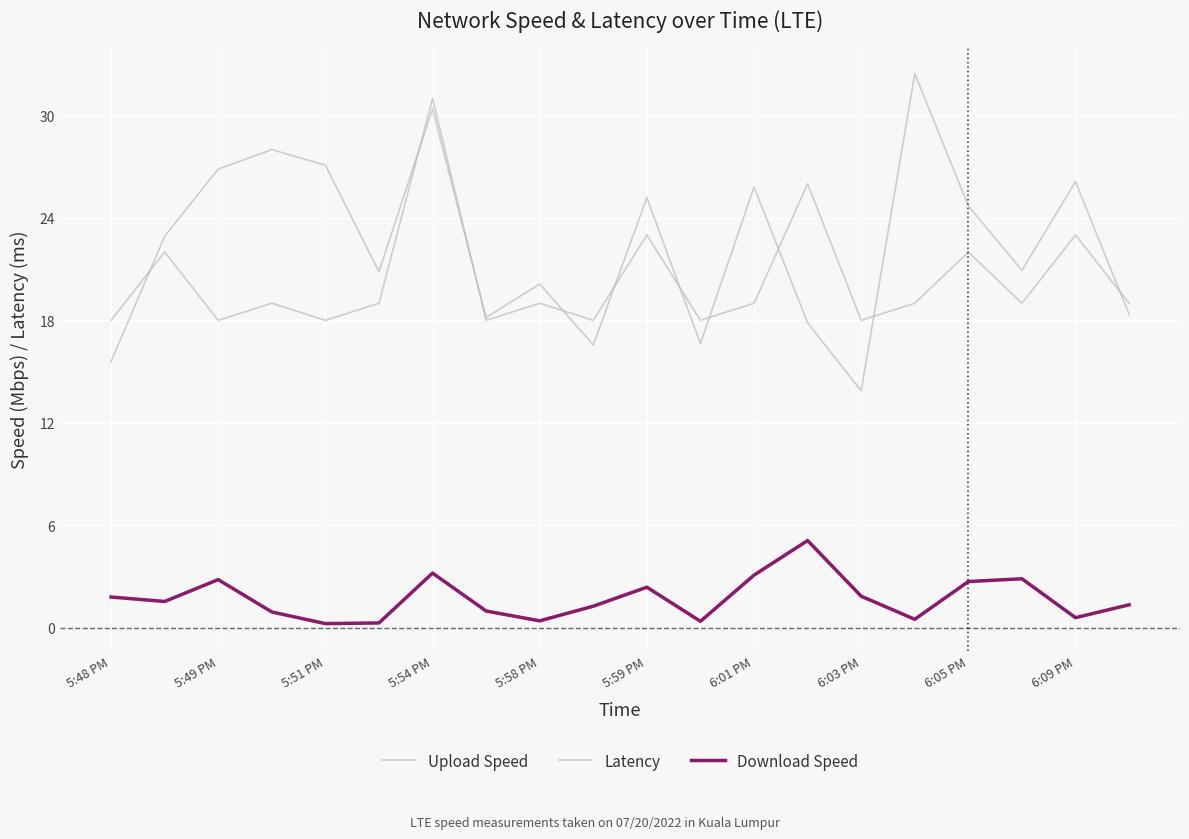

How many lines are shown in the chart?

3